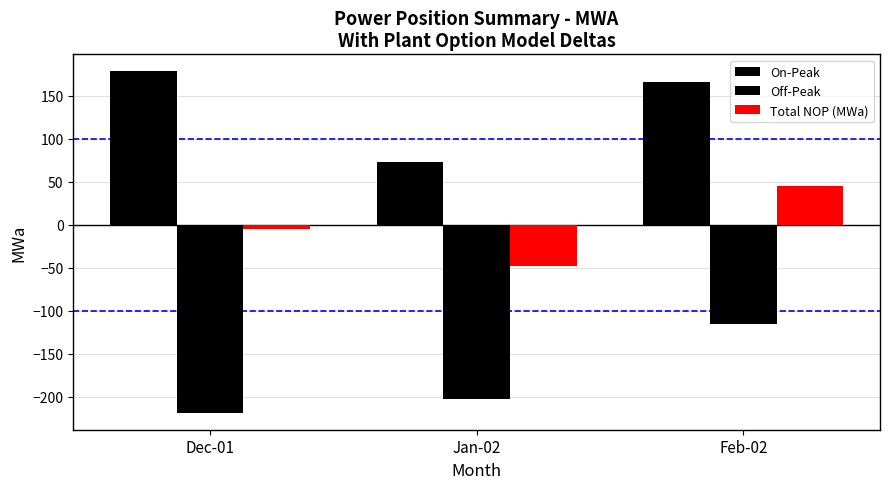

At how many categories does at least one series exceed 112?

2